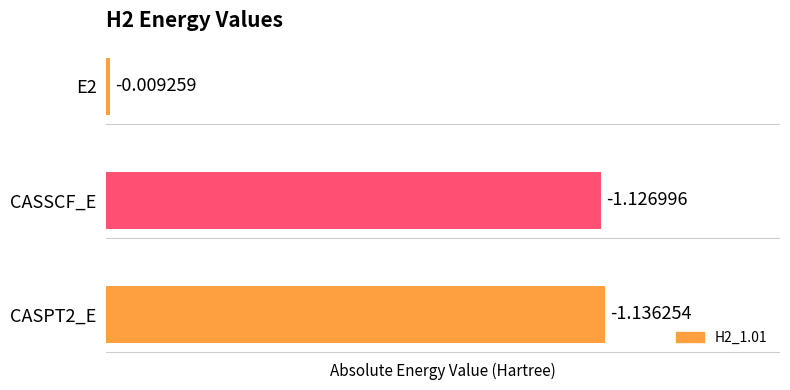

Are the bars horizontal?

Yes